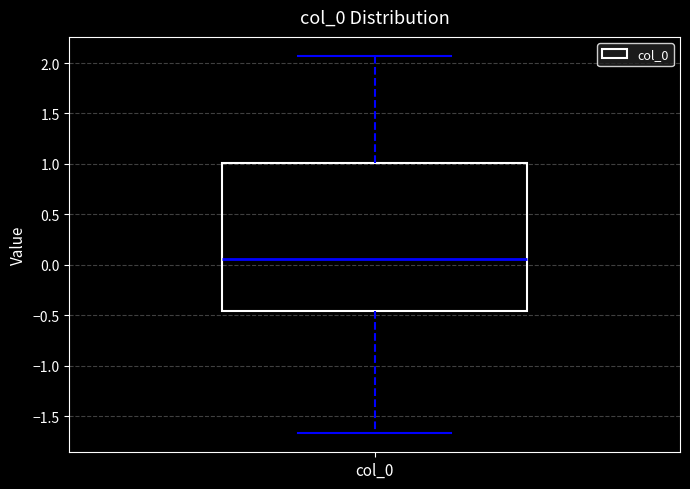

Read this box plot against the y-axis: the position of the median line, the range covered by the box, and the ends of both whiskers. The values are not printed on the chart, so give them approximately, as read against the axis.

median 0.05, box -0.45 to 1.00, whiskers -1.65 to 2.05